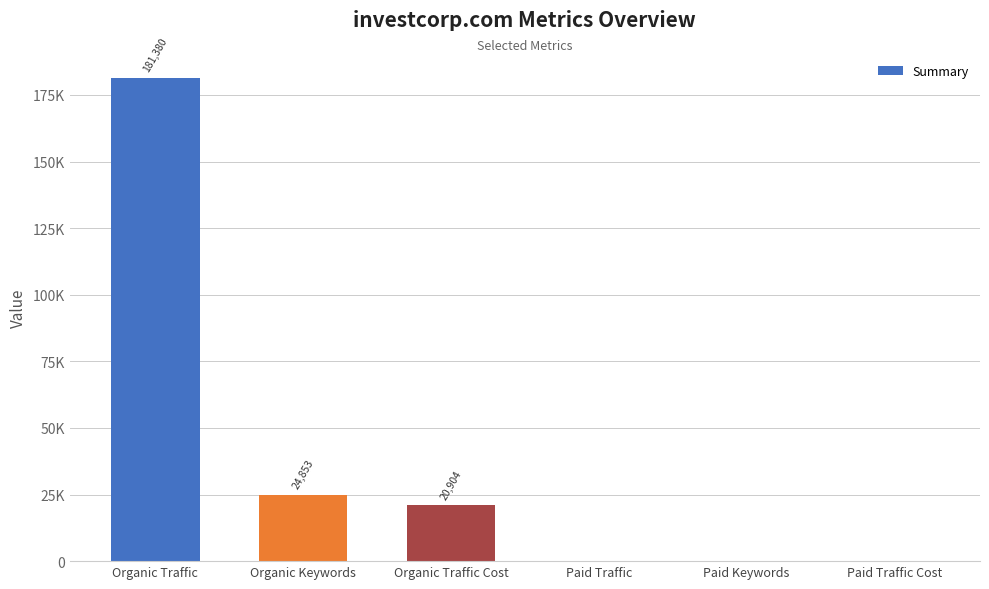

Is it true that the value at Paid Traffic is 0?

True